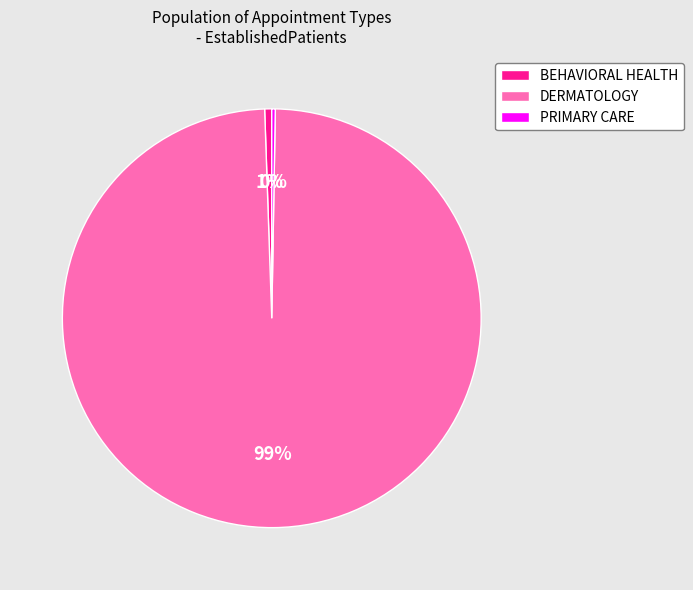

Which category has the biggest portion of the pie?

DERMATOLOGY